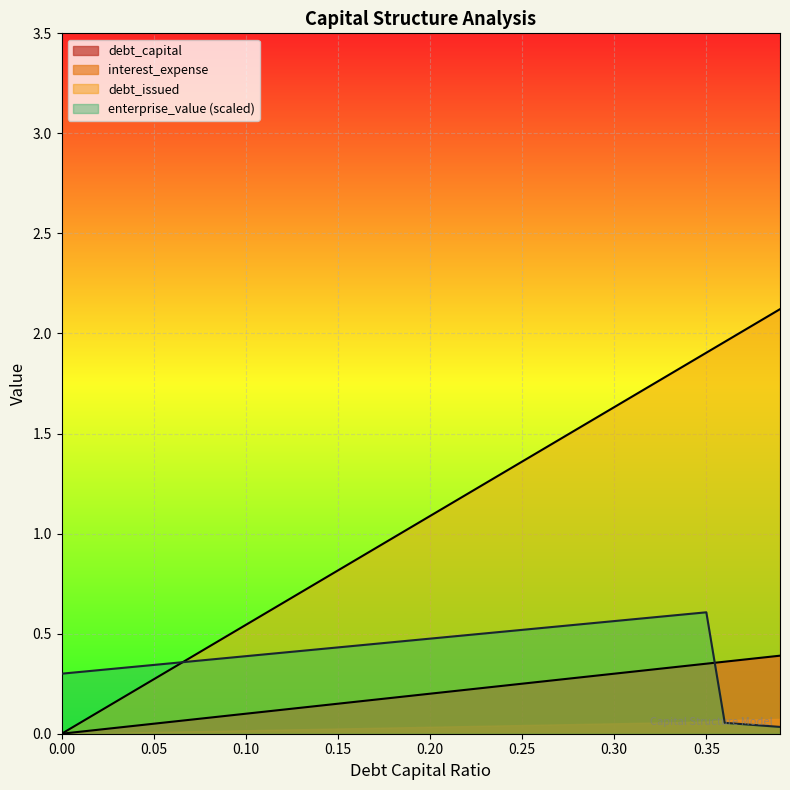

What value does the debt_capital series have at 0.34?

0.3